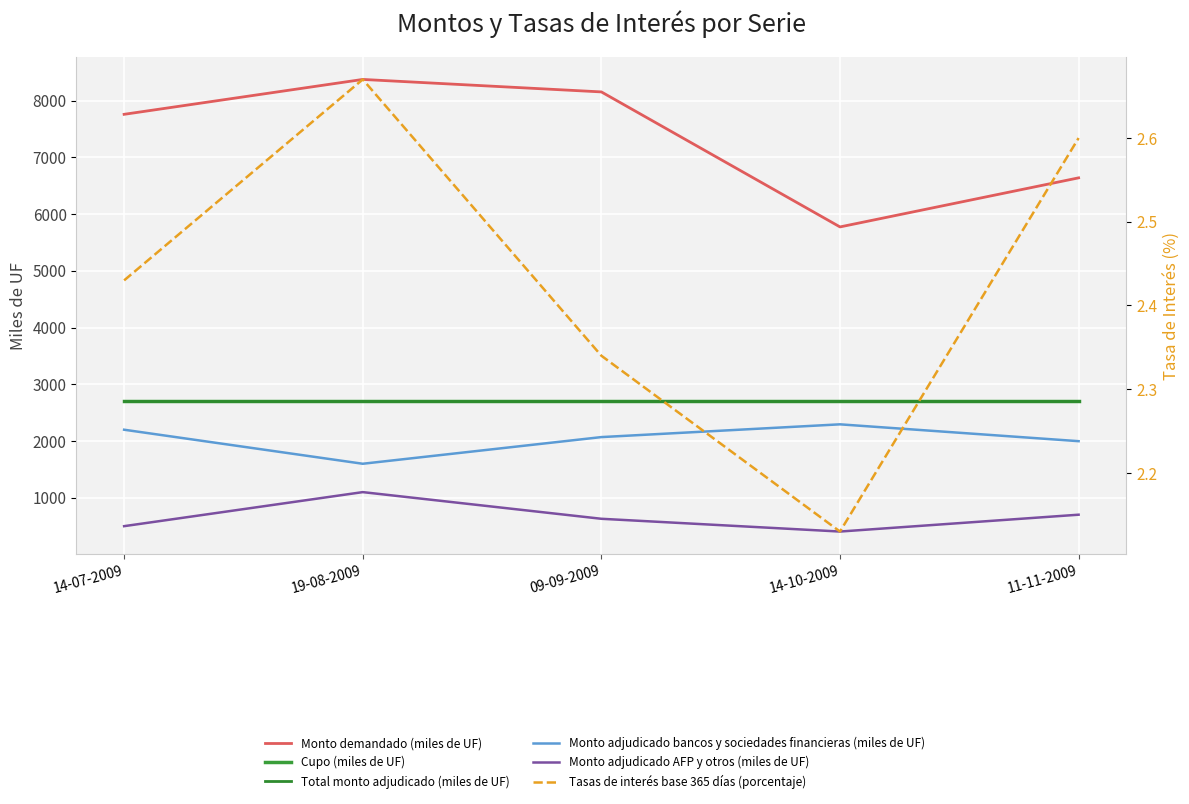

Which category has the highest value across all series?

19-08-2009